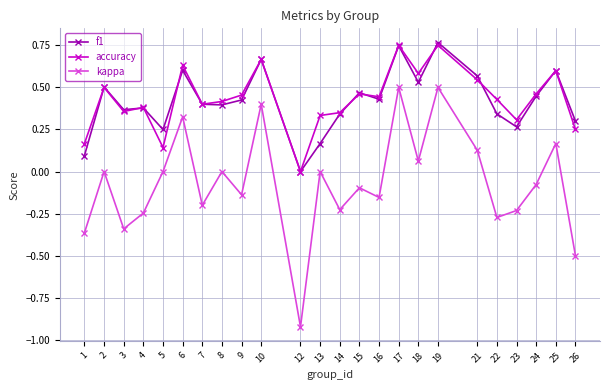

Is this an area chart (filled region under the line)?

No